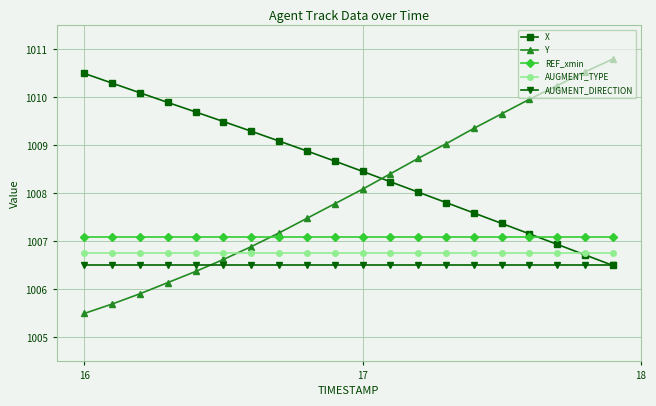

What is the maximum value for Y?

1010.8